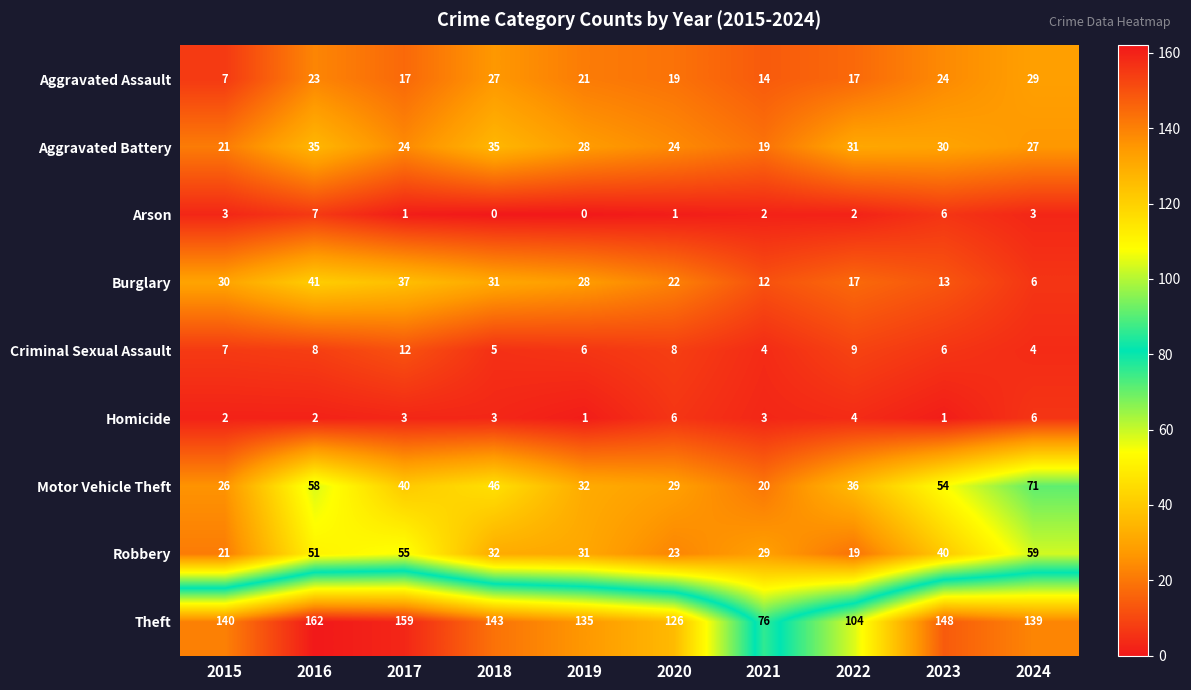

What is the average value of the Aggravated Assault series?

20